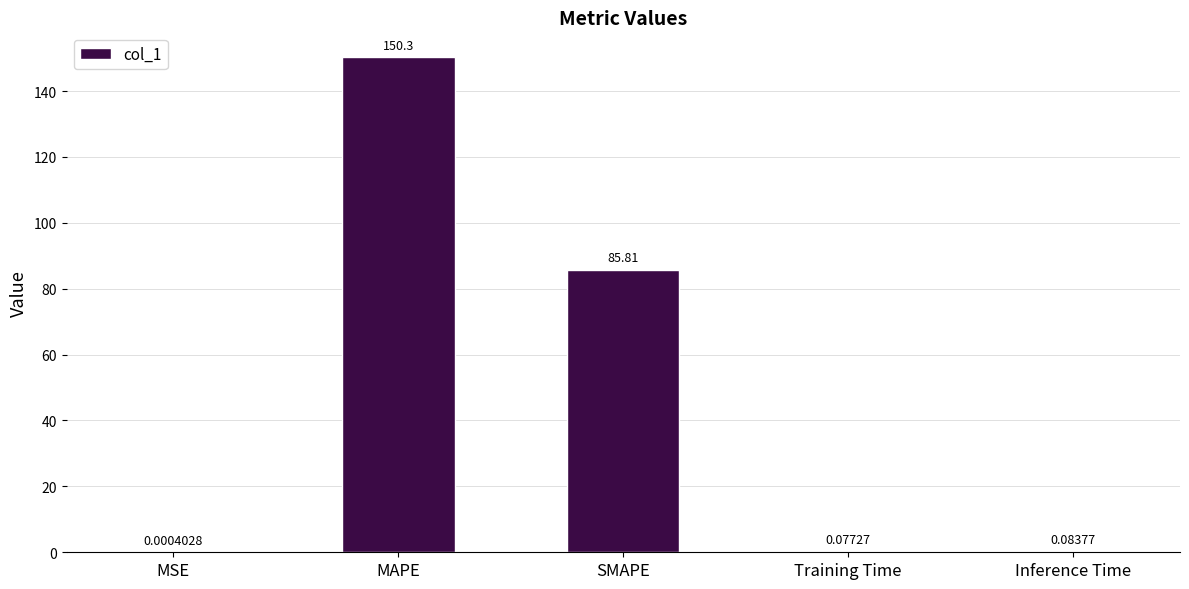

At which label is the value closest to 75?

SMAPE